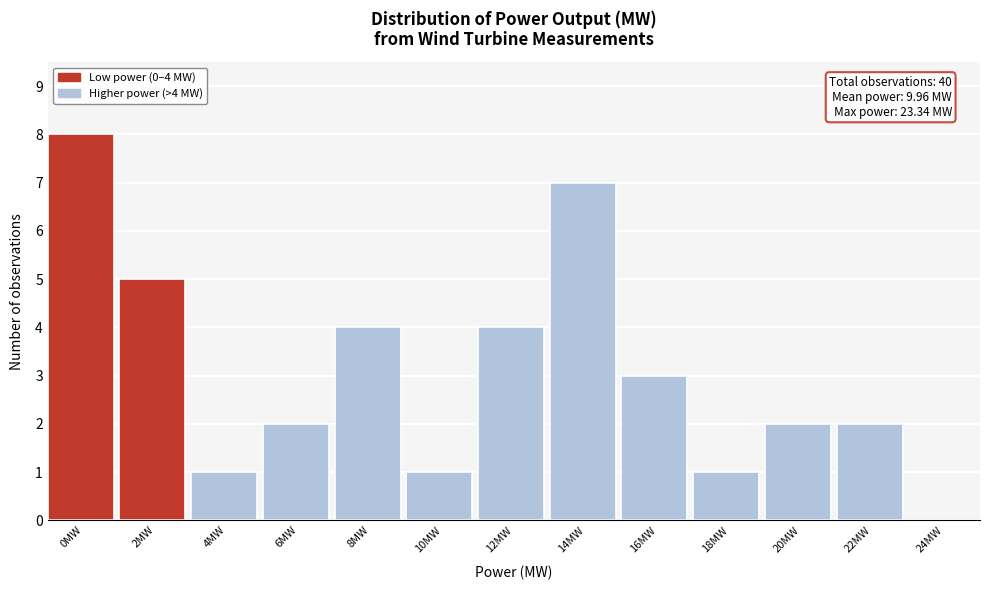

Reading left to right, extract all data points from this chart.

0MW=8	2MW=5	4MW=1	6MW=2	8MW=4	10MW=1	12MW=4	14MW=7	16MW=3	18MW=1	20MW=2	22MW=2	24MW=0